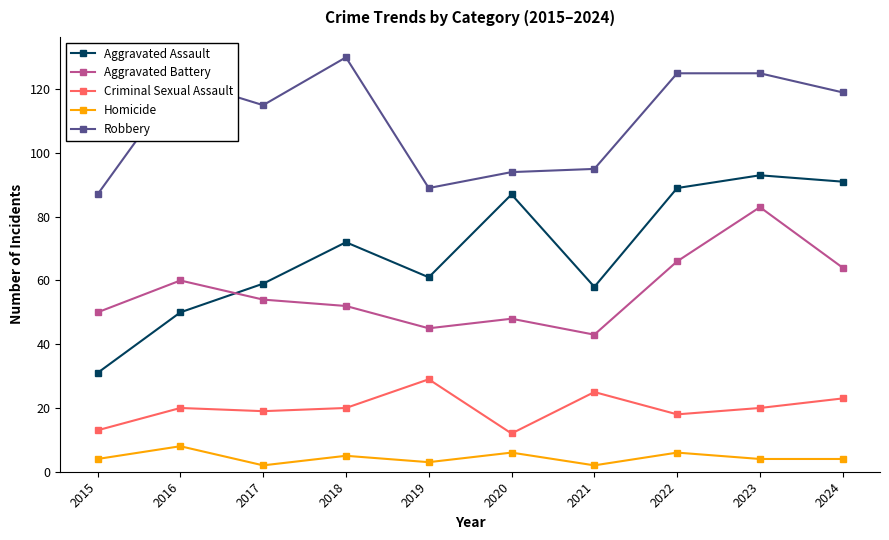

At 2024, list the series in order from largest to smallest.

Robbery, Aggravated Assault, Aggravated Battery, Criminal Sexual Assault, Homicide